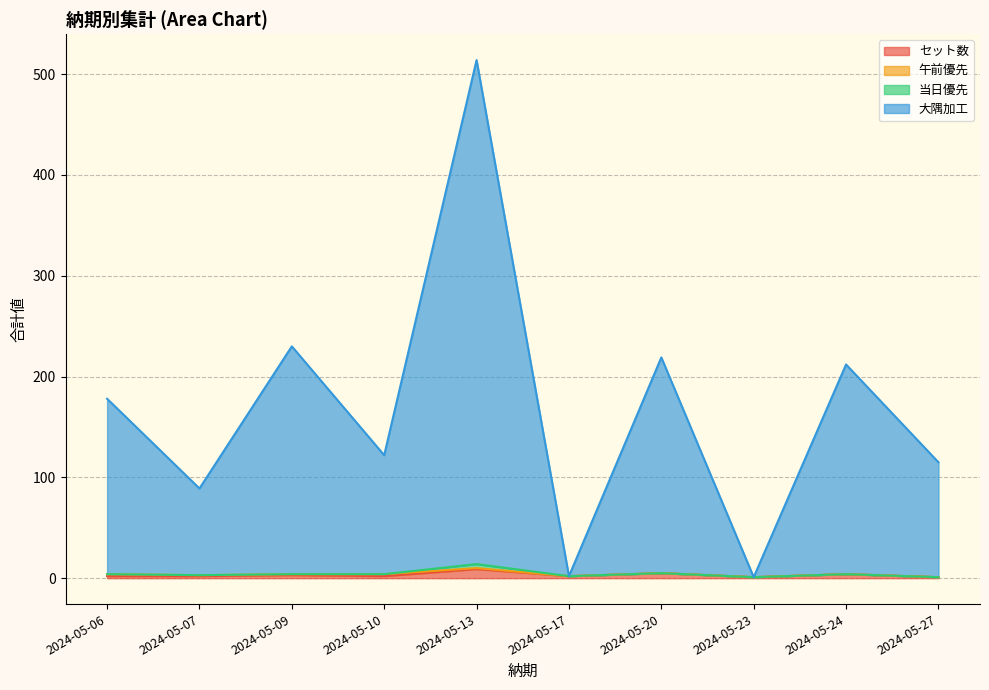

How many values in the セット数 series exceed 2?

4